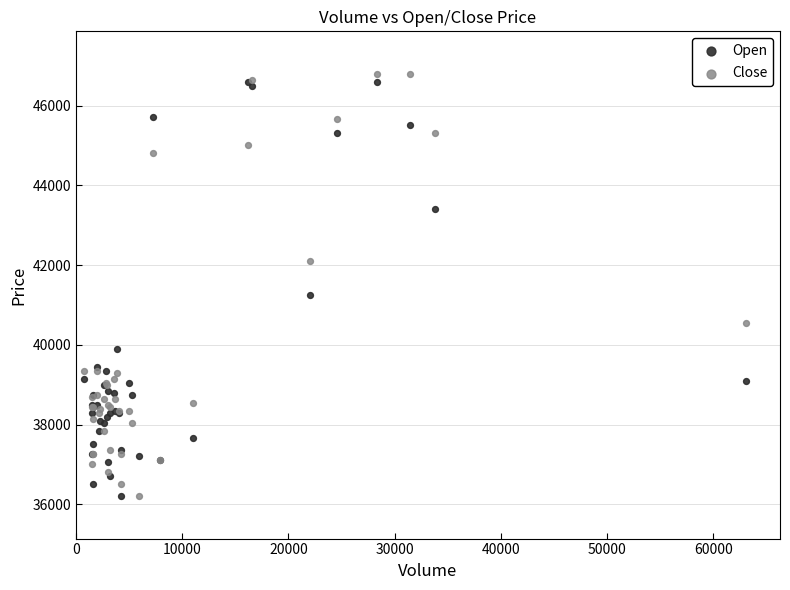

In the Open series, what Y value is closest to 41400?

41250